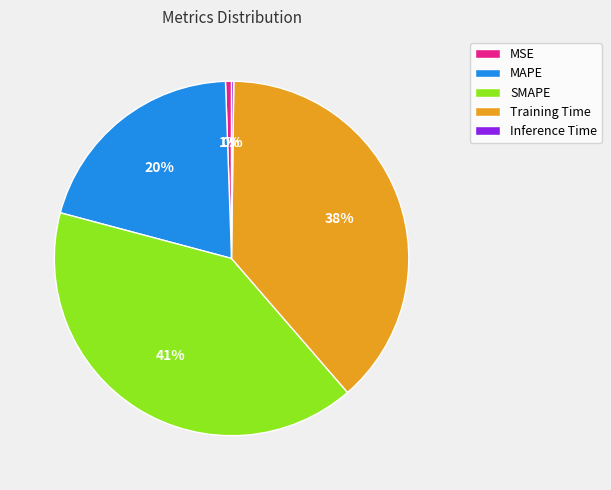

Is it true that Training Time is 25% of the pie?

False